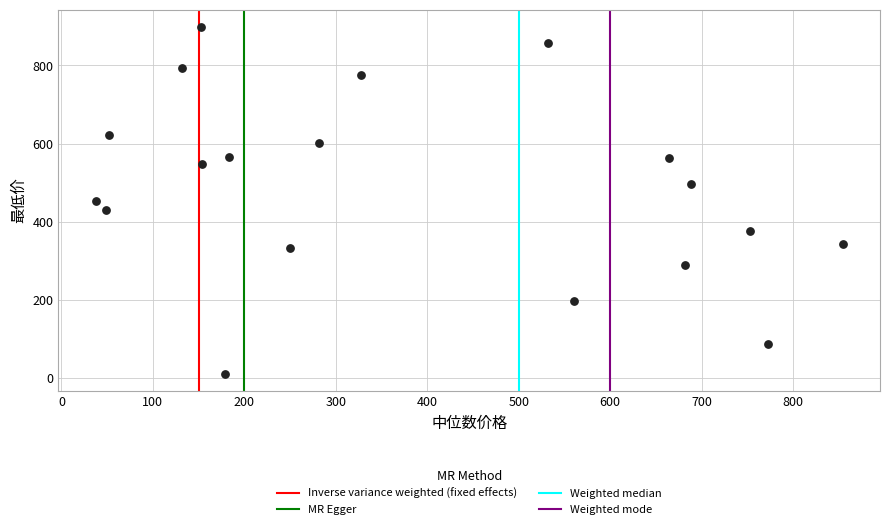

What is the range of X values (max minus min)?

816.5